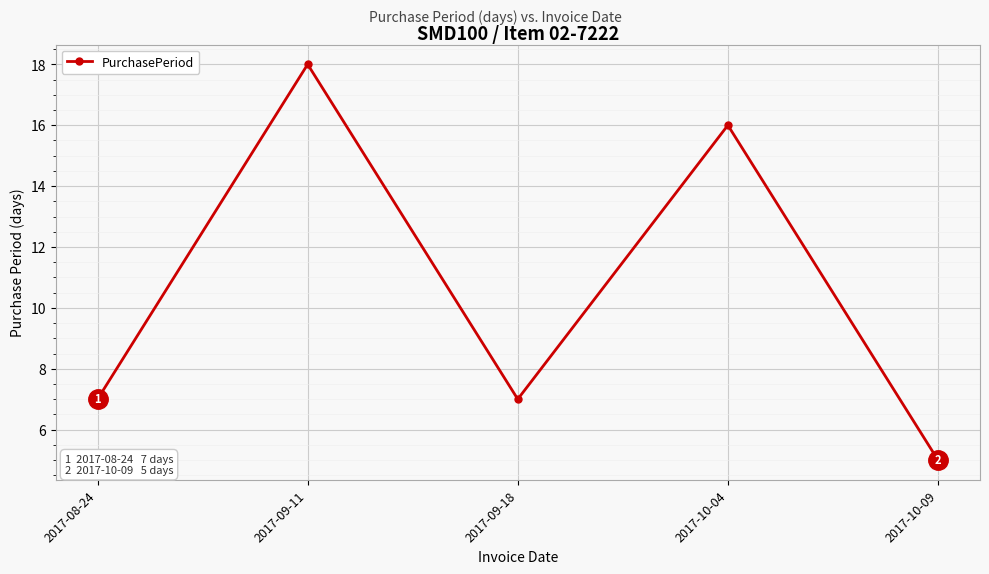

What is the sum of the values at 2017-08-24 and 2017-09-11?

25